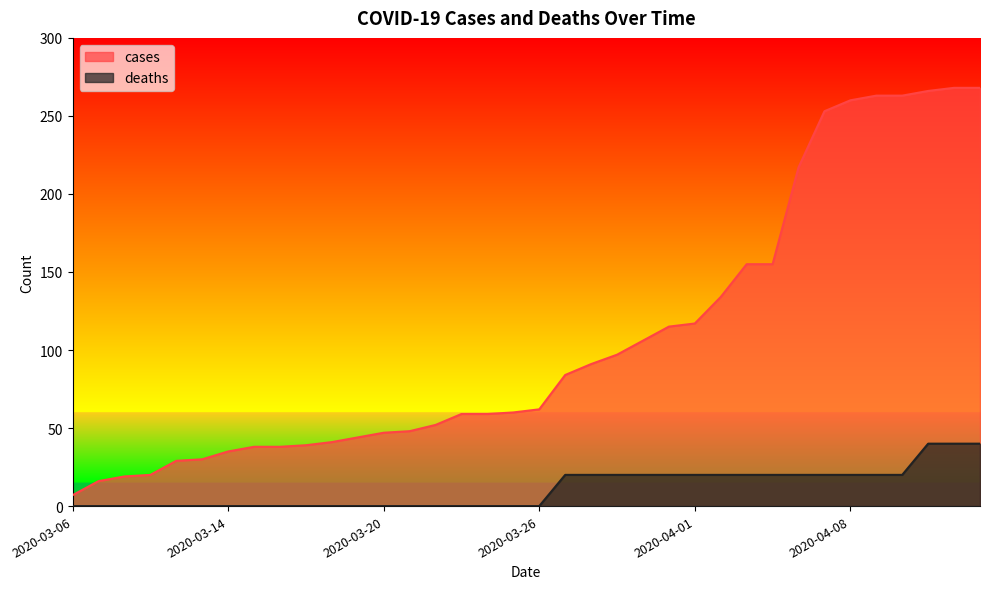

At which category is the sum across all series the highest?

2020-04-12